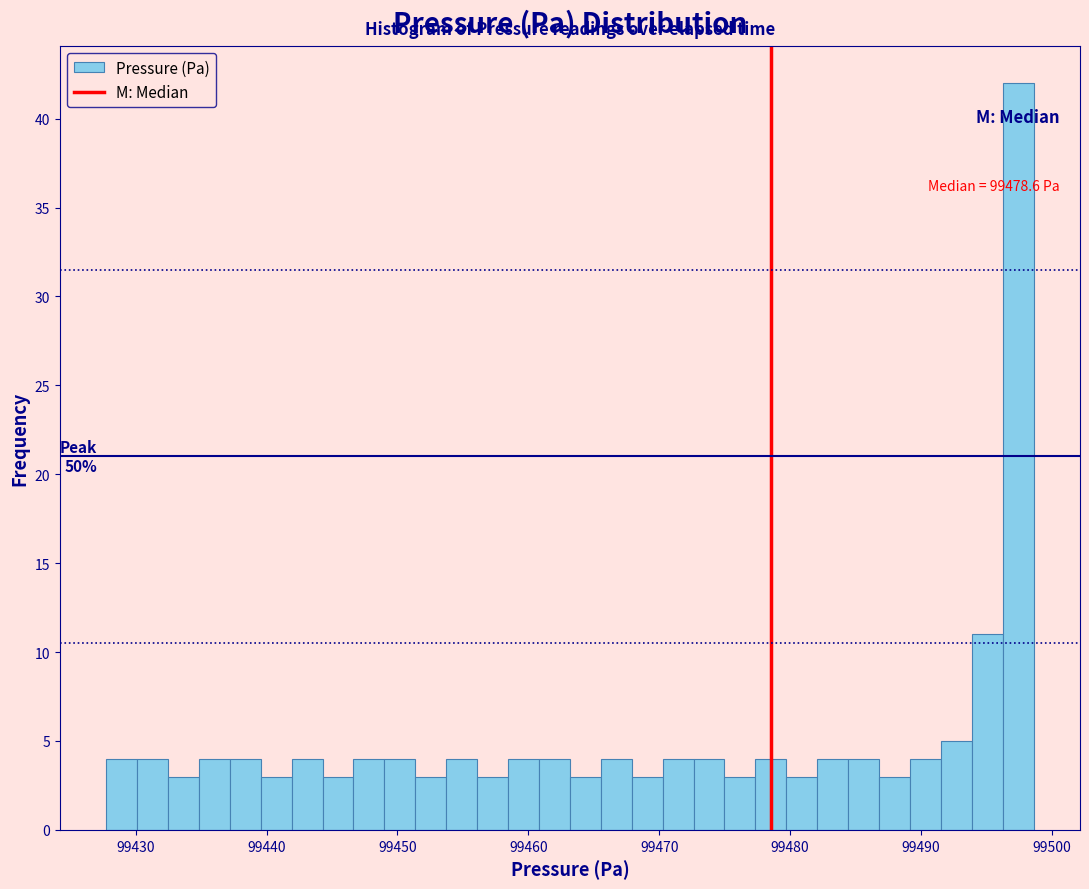

Around what value on the x-axis is the tallest bar? Give the approximate position of its centre, as read against the axis.

99497